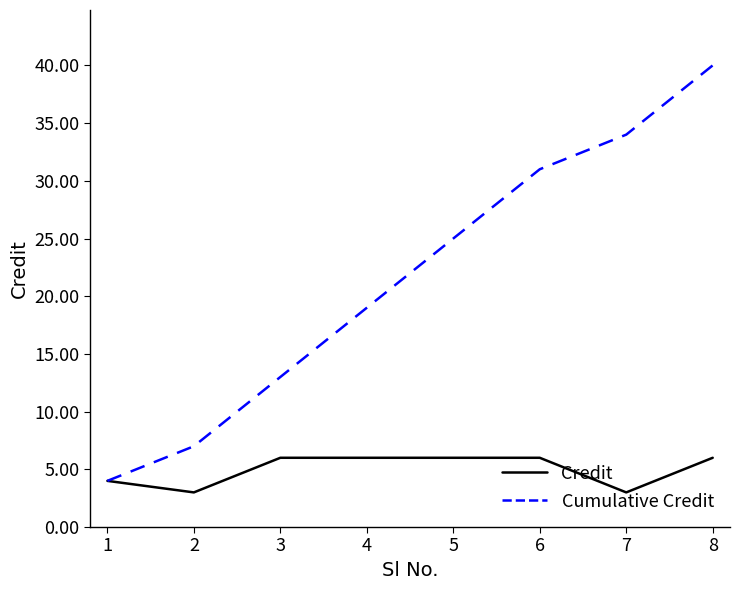

At which category does the chart reach its peak across all series?

8